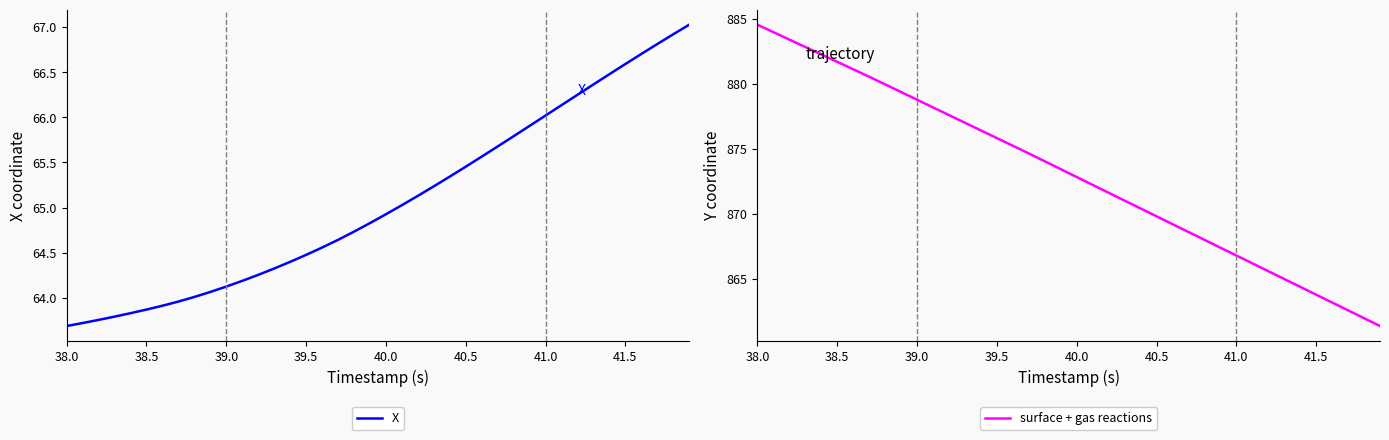

What is the lowest value of the X series?

63.7